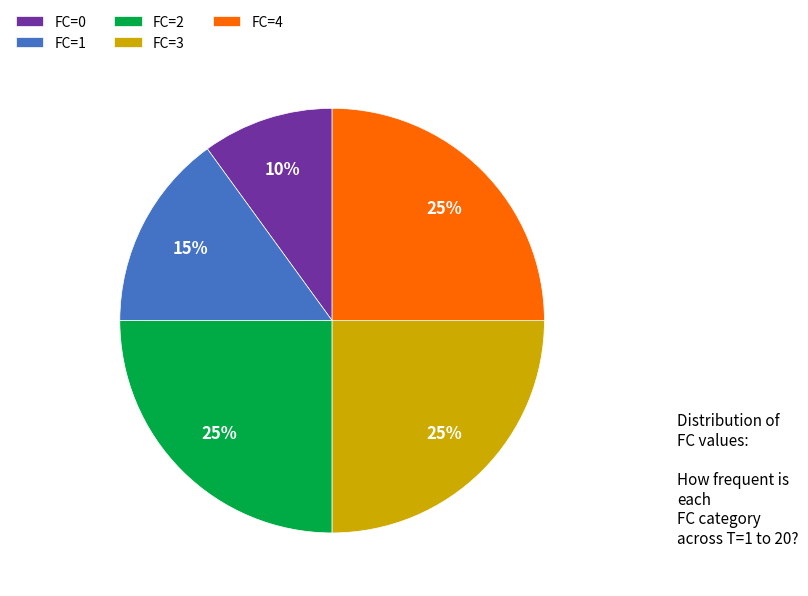

How many slices are in this pie chart?

5